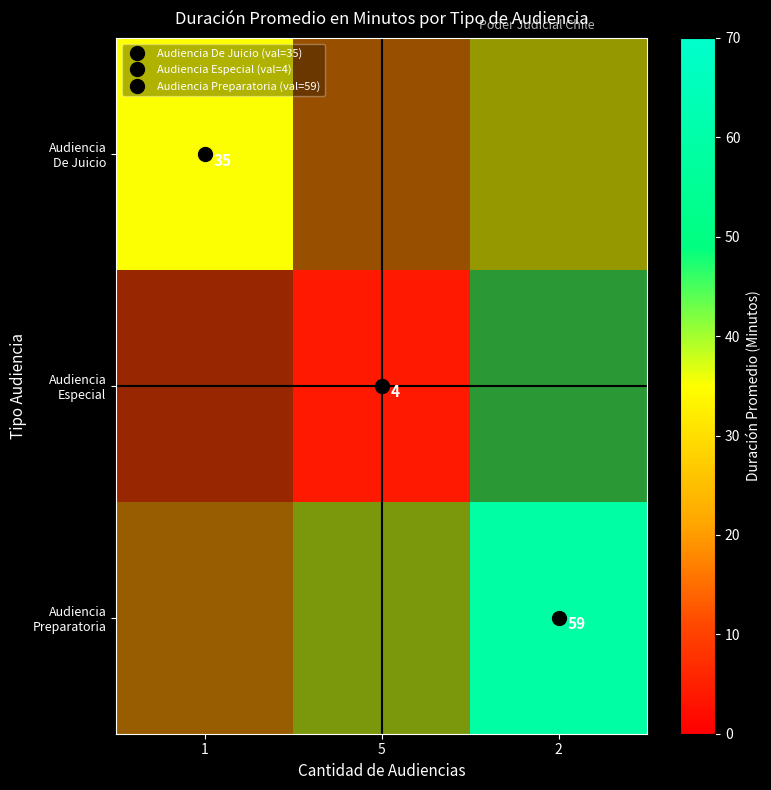

Which has a higher value, 1 or 2?

2